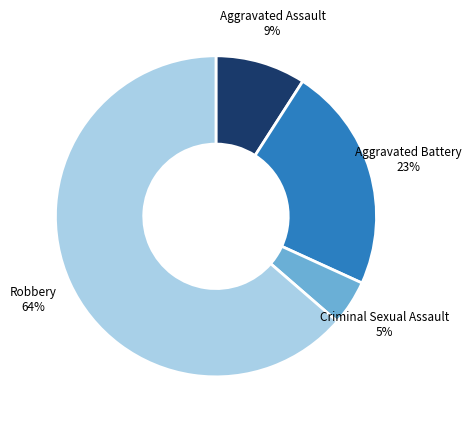

To the nearest percent, what is the average slice percentage?

25%